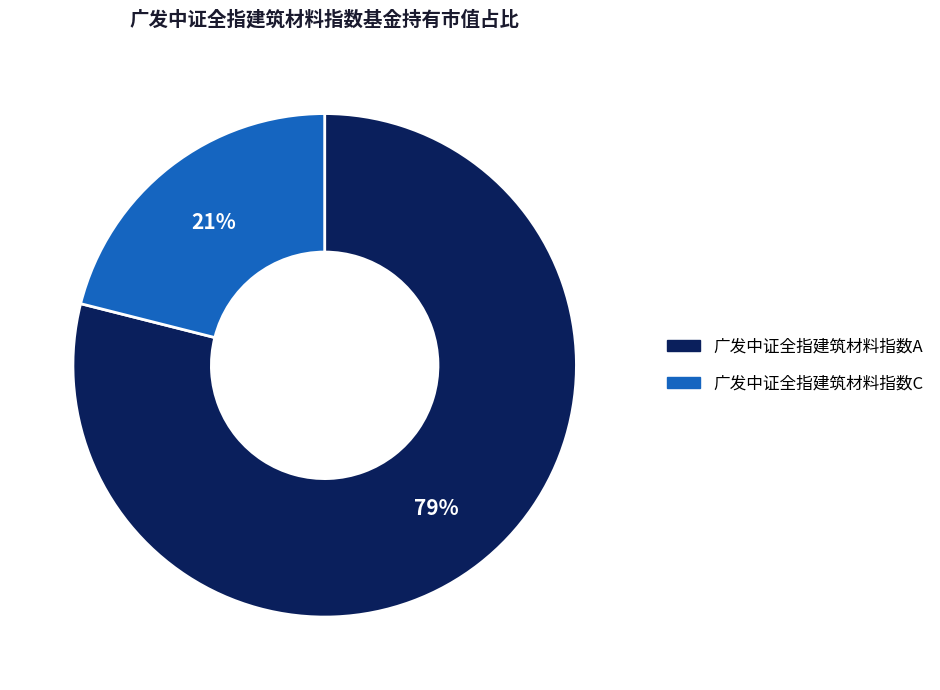

Between 广发中证全指建筑材料指数A and 广发中证全指建筑材料指数C, which is larger?

广发中证全指建筑材料指数A